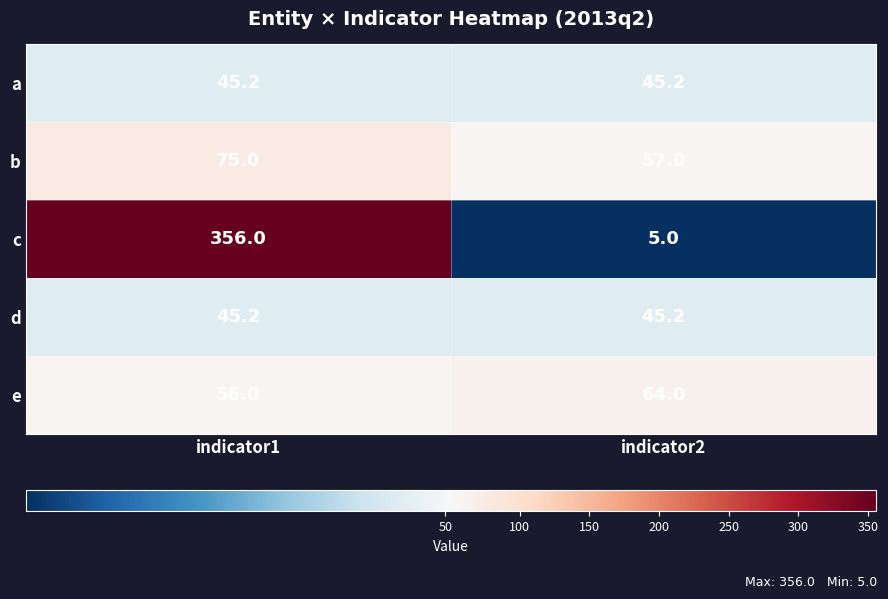

What is the total value across all series at indicator1?

577.4